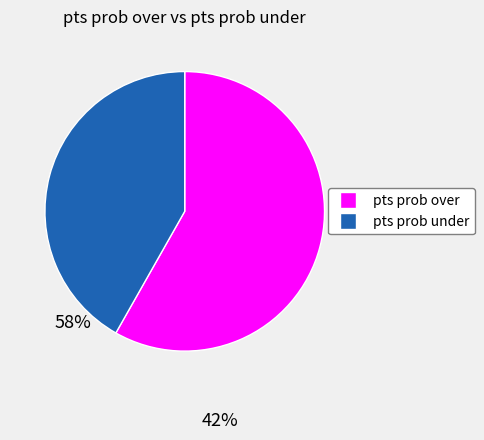

Does any single category account for the majority?

Yes